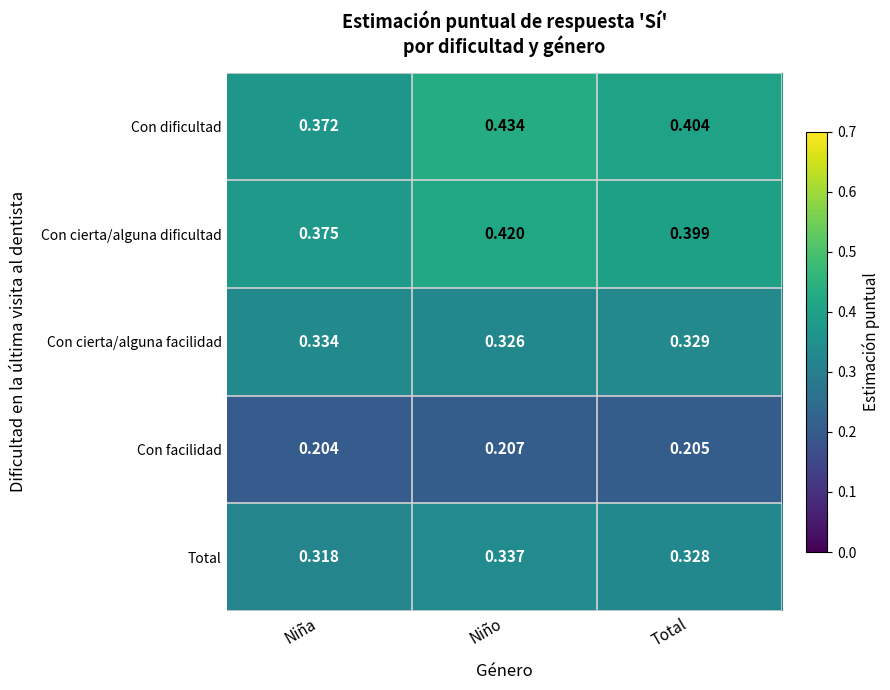

At which label is Con cierta/alguna dificultad closest to 0?

Niña